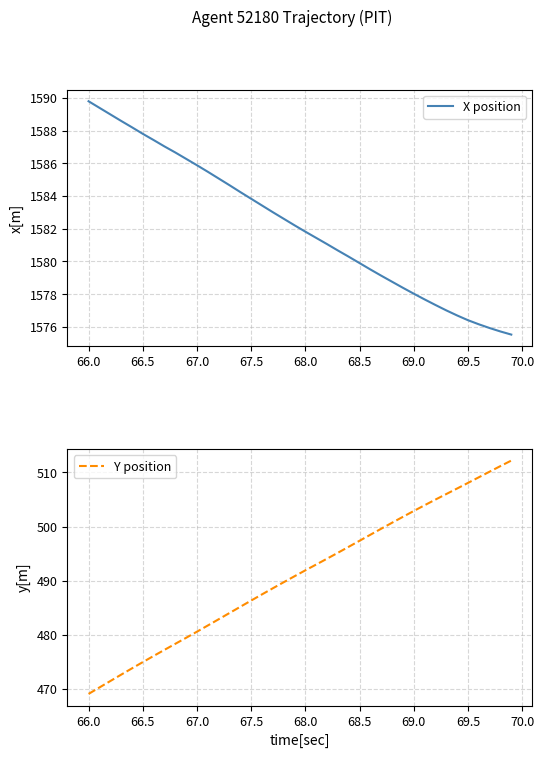

The X position series shows 358.4 at 69.0. True or false?

False